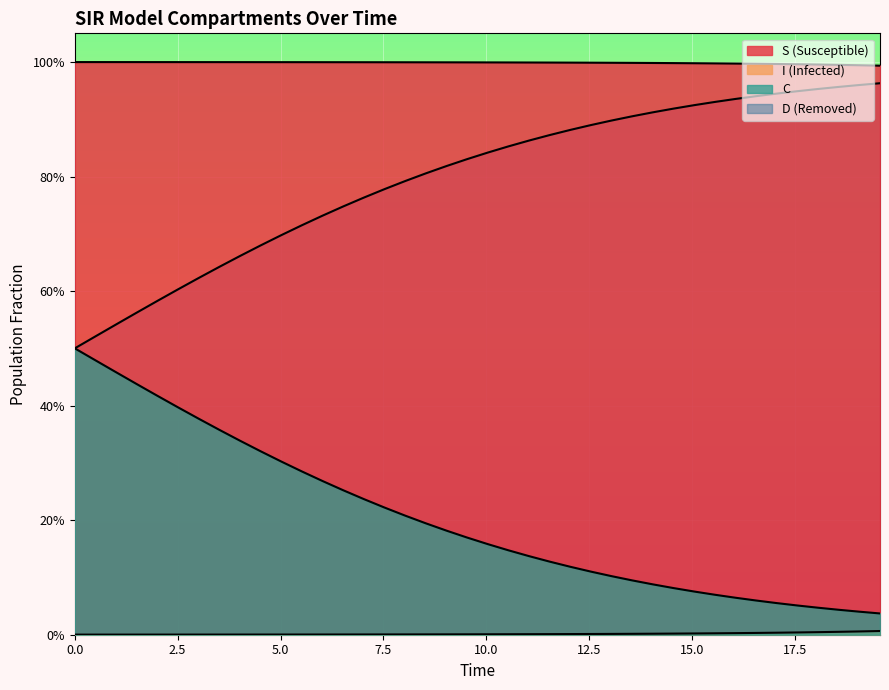

True or false: C and D intersect in this chart.

False